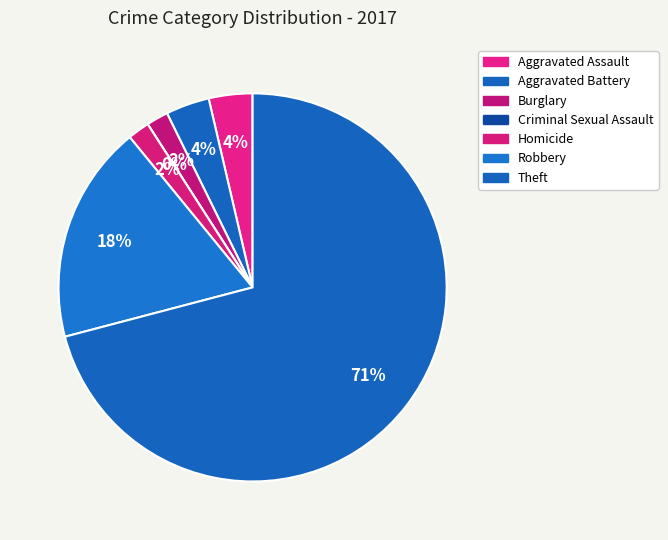

To the nearest percent, what is the combined percentage of Homicide and Theft?

73%